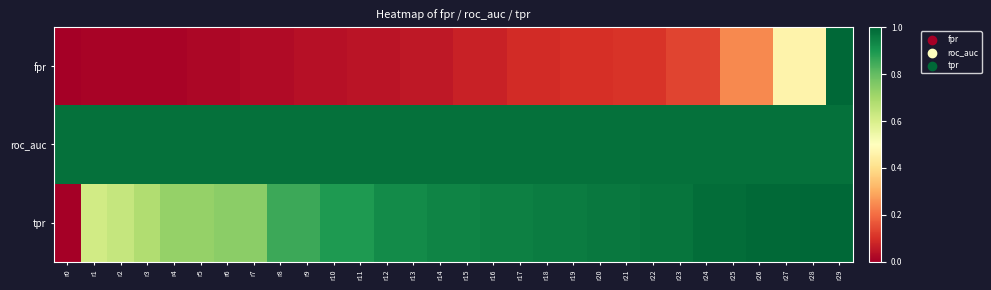

Rank the series by their maximum value, from lowest to highest.

roc_auc, fpr, tpr